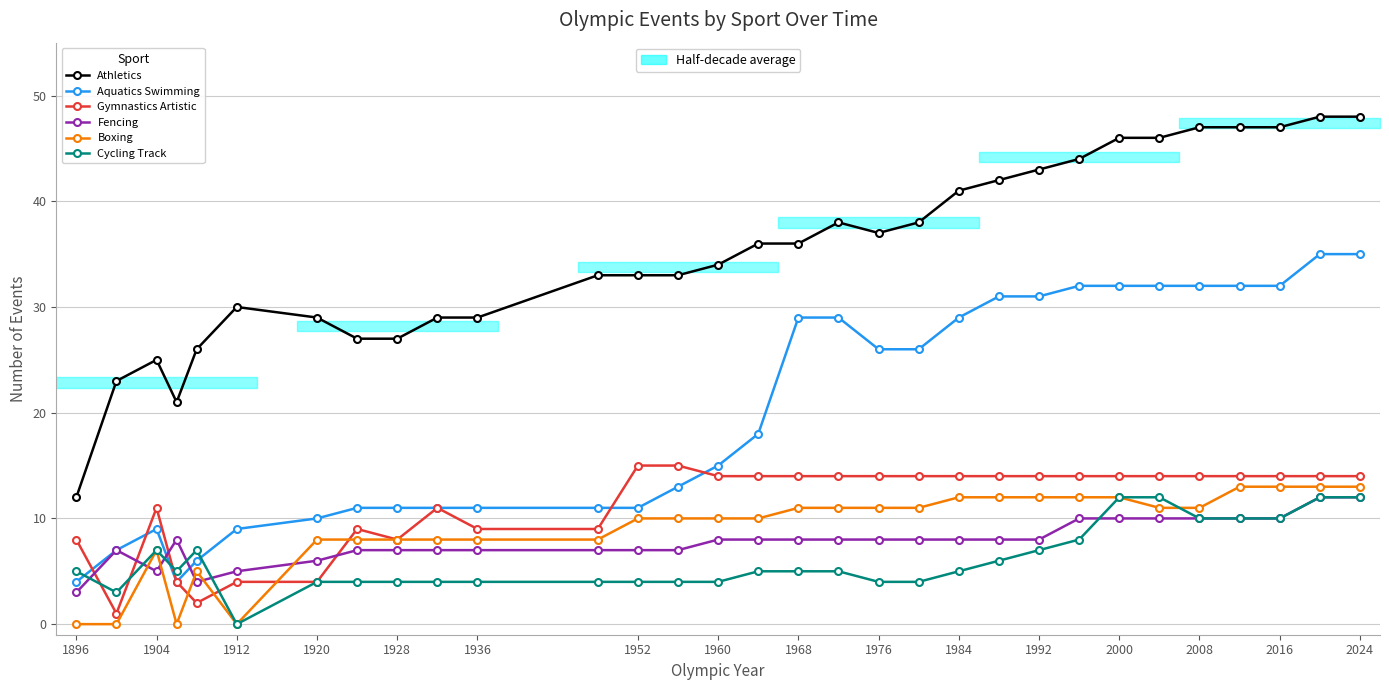

What is the difference between the maximum and minimum values in the Boxing series?

13